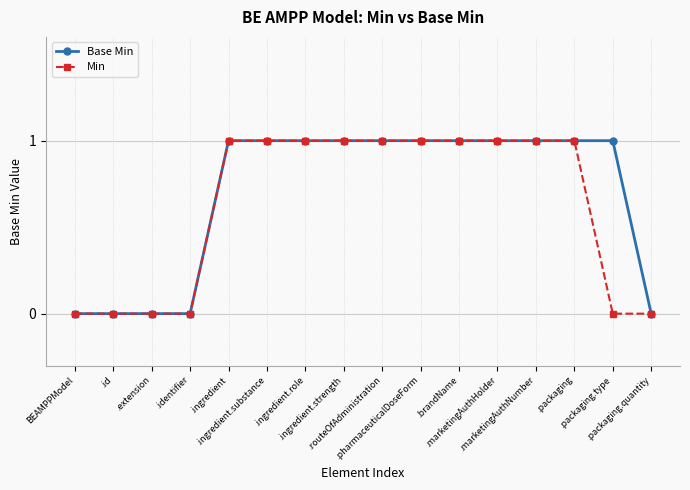

What is the value of the Min point at the 9th from the left?

1